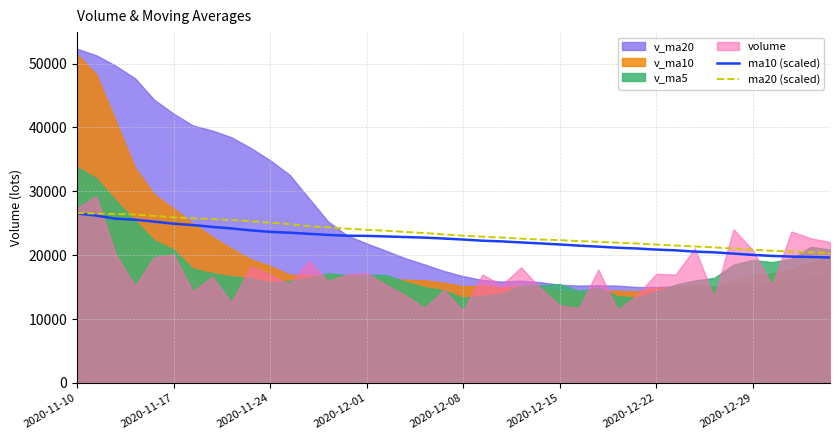

What is the total value across all series at 23?

44579.9